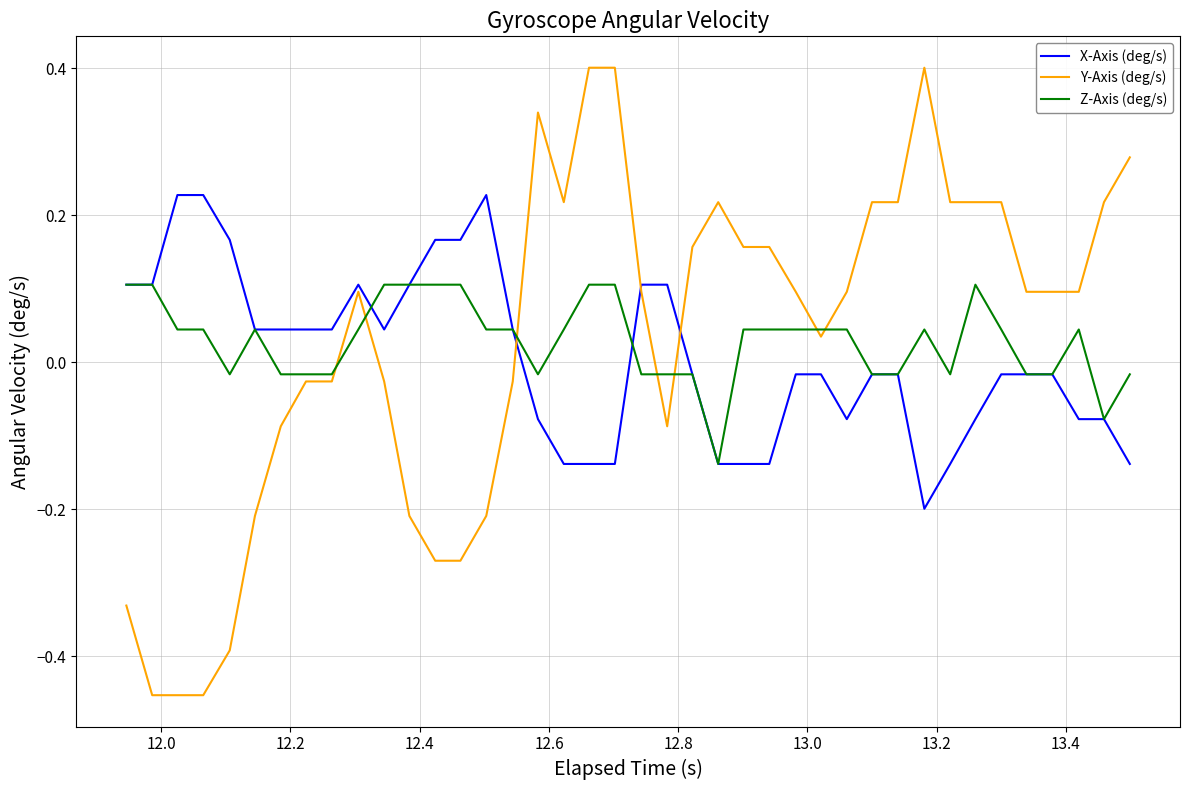

How many values in X-Axis (deg/s) are below zero?

22